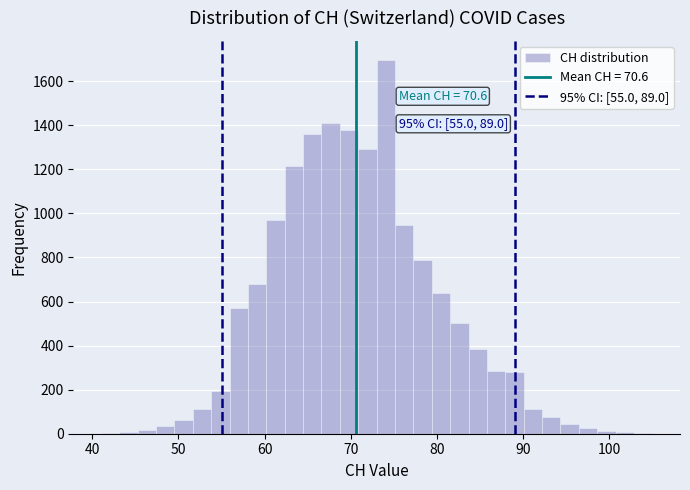

Around what value on the x-axis is the tallest bar? Give the approximate position of its centre, as read against the axis.

74